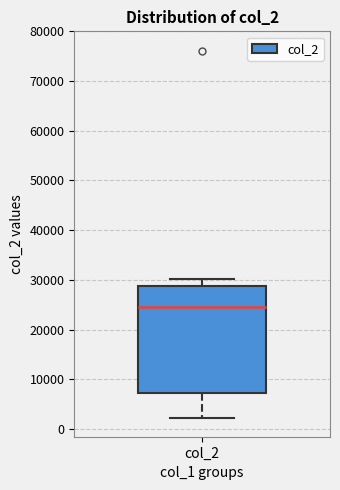

Transcribe this box plot: give where the median line is, the range the box spans, and where the two whiskers end, as read against the y-axis. The values are not printed on the chart, so give them approximately, as read against the axis.

median 25000, box 7000 to 29000, whiskers 2000 to 30000